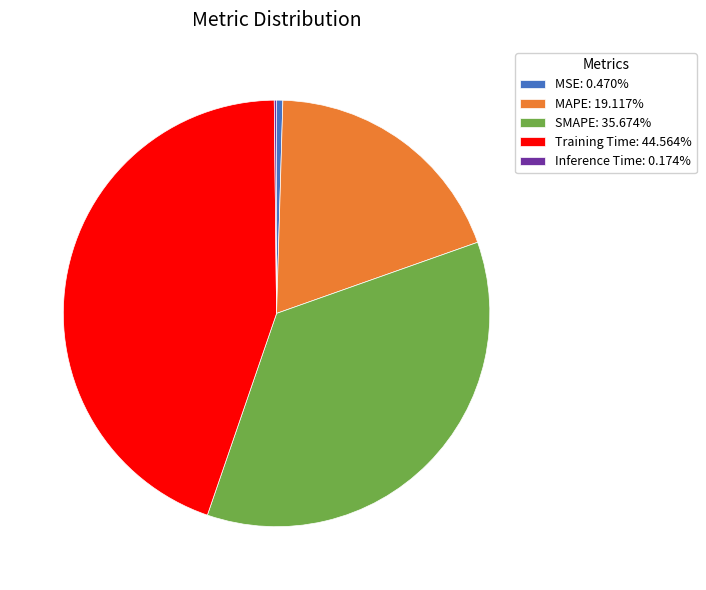

Does any single category account for the majority?

No